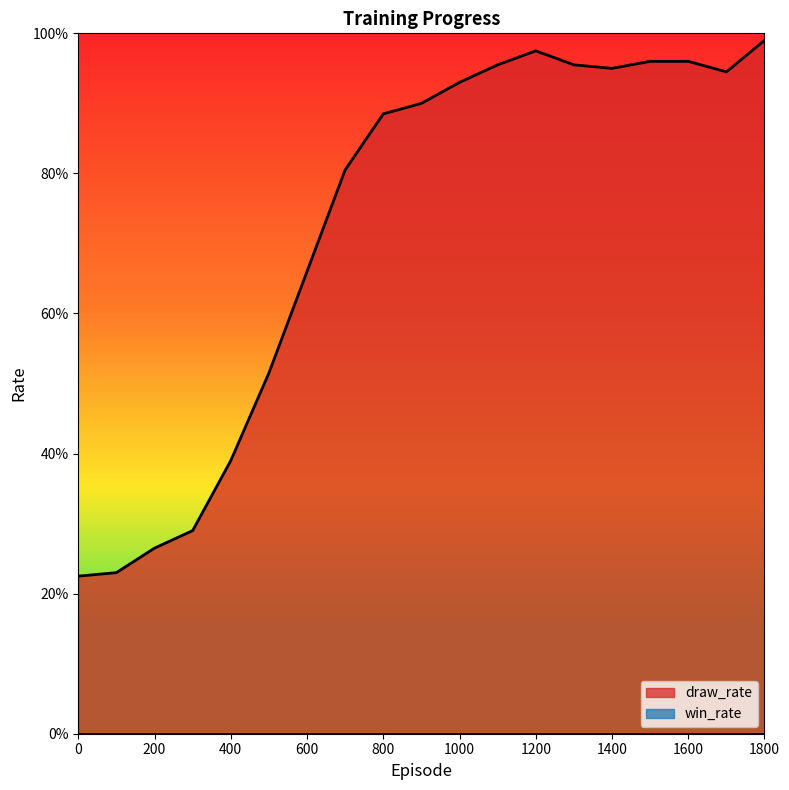

How many points are higher than both their immediate neighbors (excluding endpoints)?

1